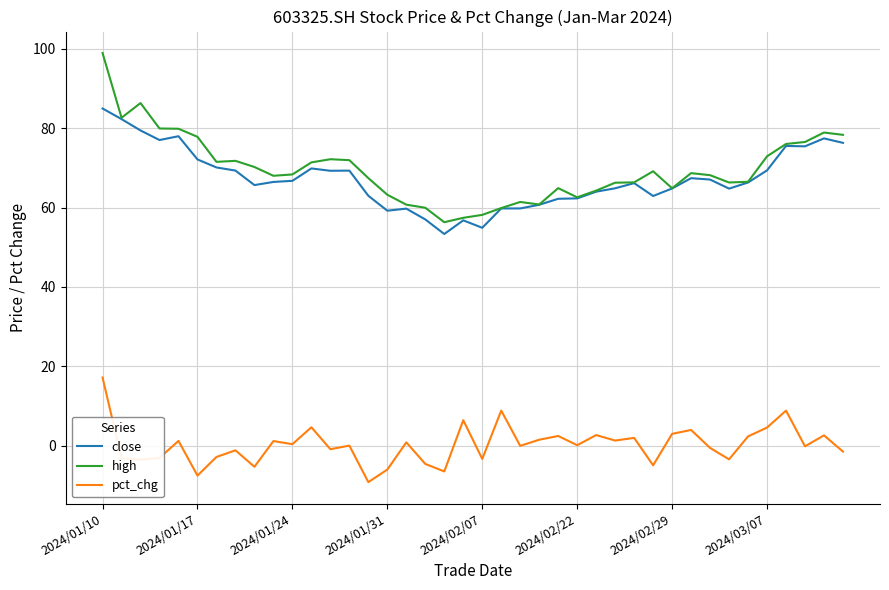

Which series has the largest total across all categories?

high